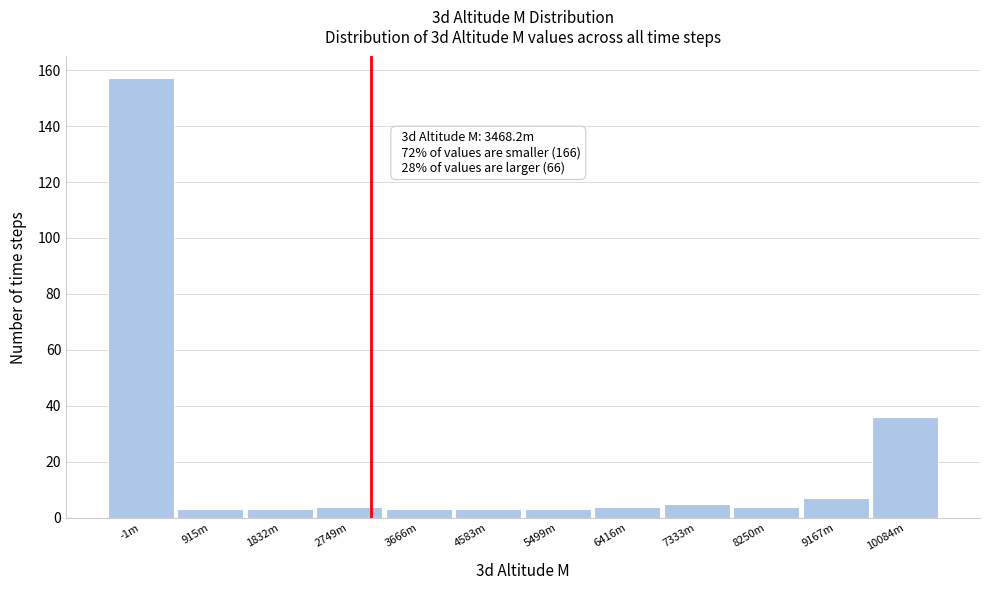

Reading left to right, extract all data points from this chart.

-1m=157	915m=3	1832m=3	2749m=4	3666m=3	4583m=3	5499m=3	6416m=4	7333m=5	8250m=4	9167m=7	10084m=36